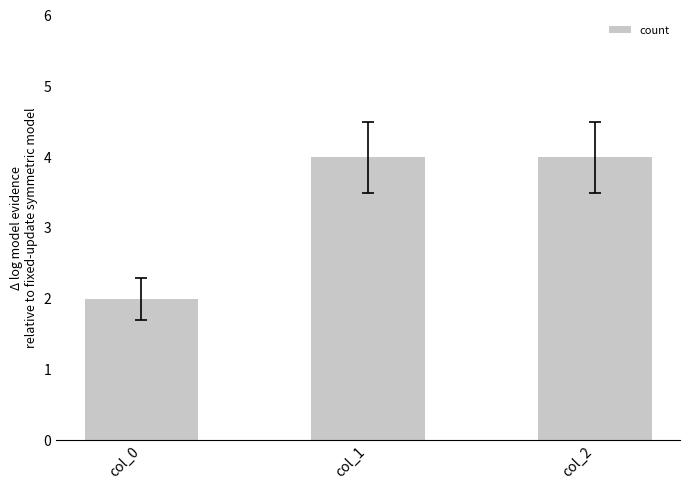

How many bars are there in total?

3